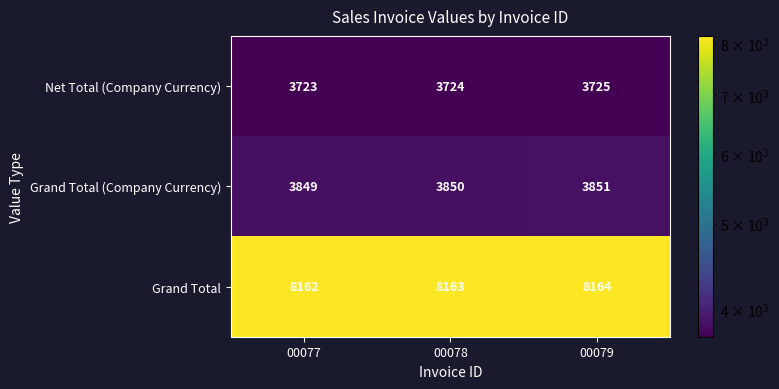

Reading left to right, list all the values displayed in this chart.

Net Total (Company Currency): 3723	3724	3725
Grand Total (Company Currency): 3849	3850	3851
Grand Total: 8162	8163	8164